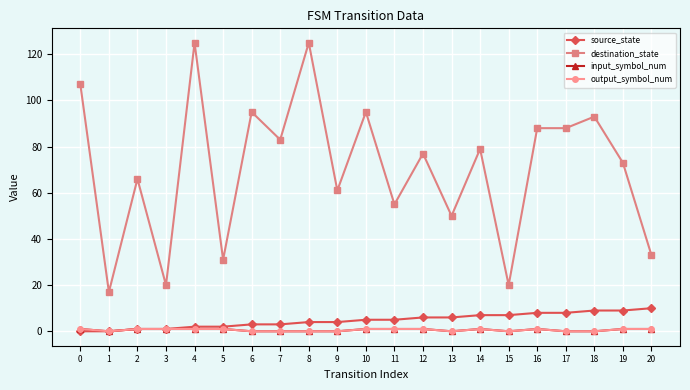

Reading right to left, extract all data points from this chart.

source_state: 10	9	9	8	8	7	7	6	6	5	5	4	4	3	3	2	2	1	1	0	0
destination_state: 33	73	93	88	88	20	79	50	77	55	95	61	125	83	95	31	125	20	66	17	107
input_symbol_num: 1	1	0	0	1	0	1	0	1	1	1	0	0	0	0	1	1	1	1	0	1
output_symbol_num: 1	1	0	0	1	0	1	0	1	1	1	0	0	0	0	1	1	1	1	0	1